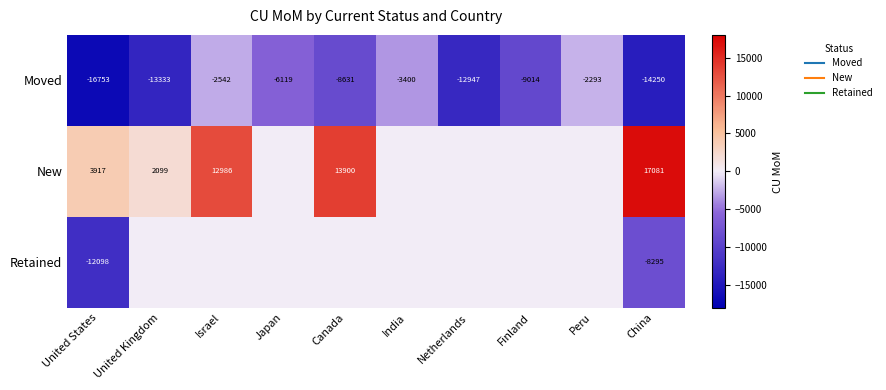

What is the spread (max minus min) of values at Netherlands?

12947.2